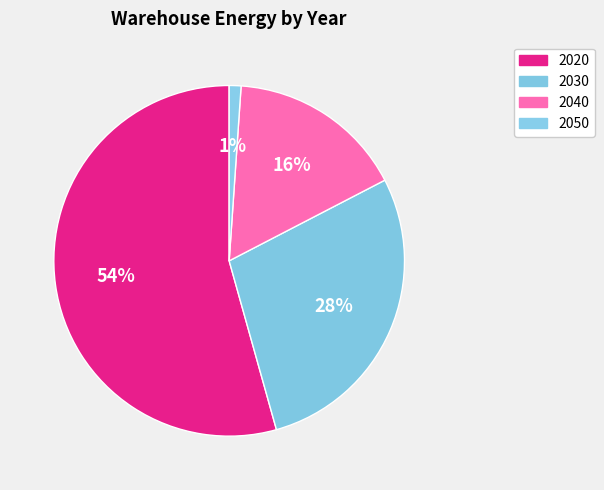

Between 2050 and 2040, which is larger?

2040